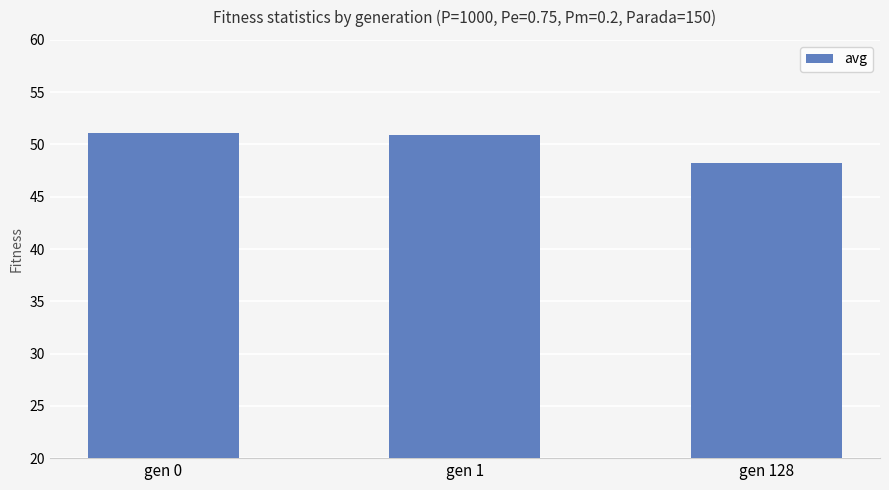

What is the approximate value at gen 128?

48.2